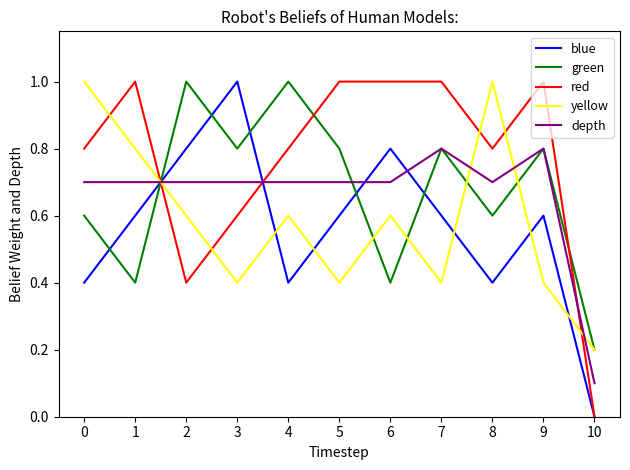

What is the difference between the maximum and minimum values in the blue series?

1.0